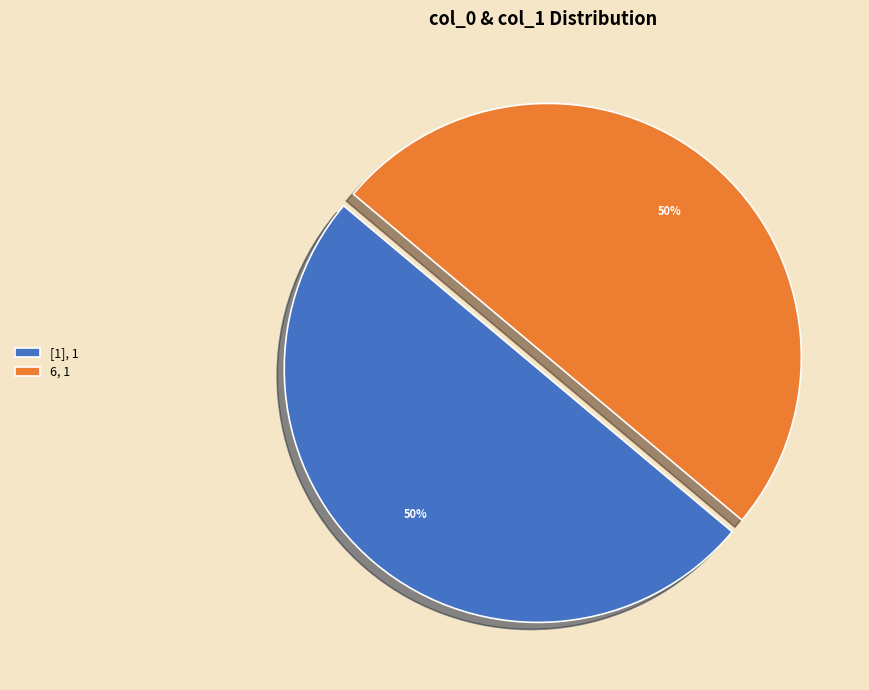

To the nearest percent, what is the average slice percentage?

50%